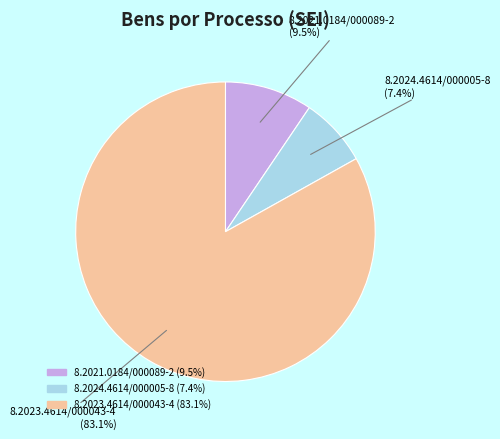

What is the ratio of the value at 8.2023.4614/000043-4 to the value at 8.2024.4614/000005-8?

11.2